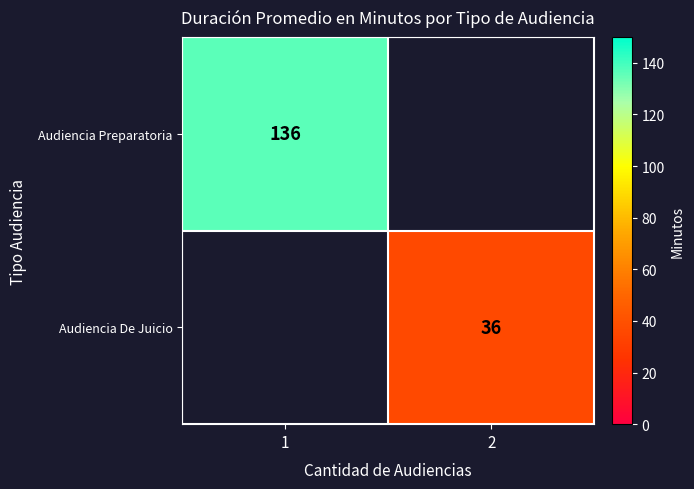

The value of Audiencia De Juicio at 2 is 47. True or false?

False